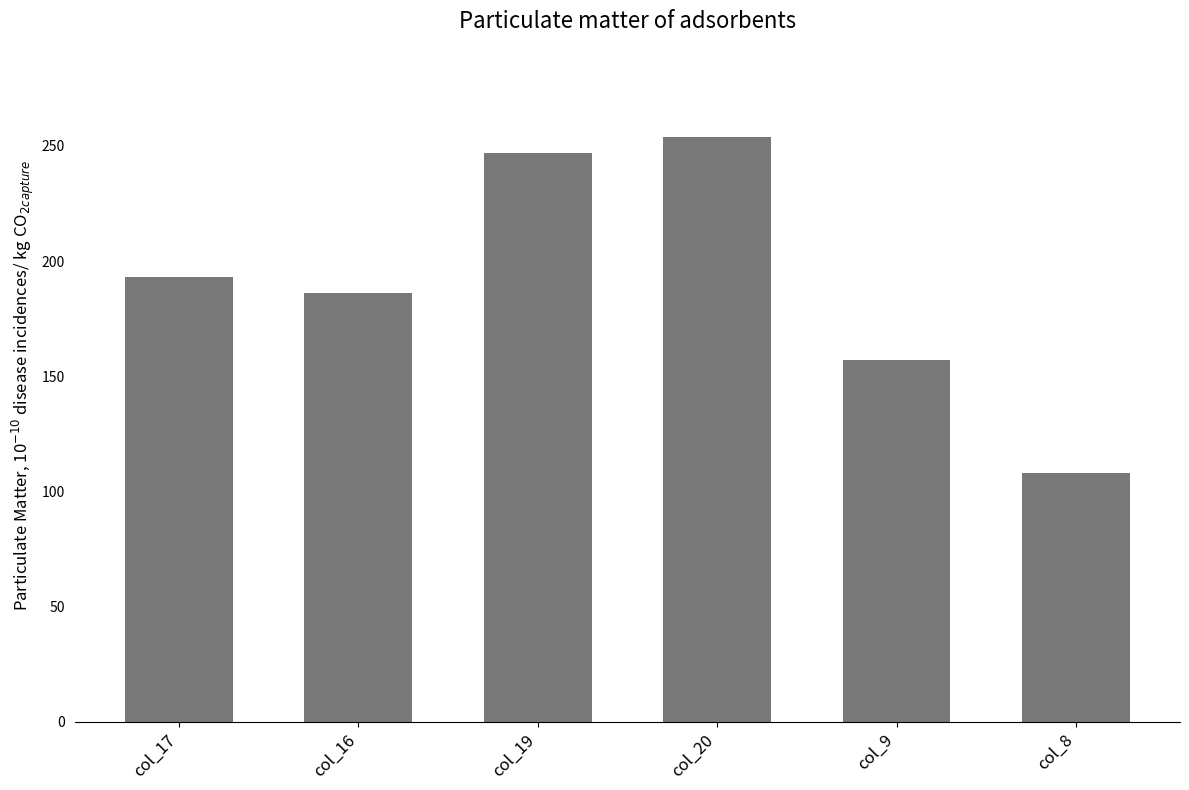

What is the value of the 2nd bar from the left?

186